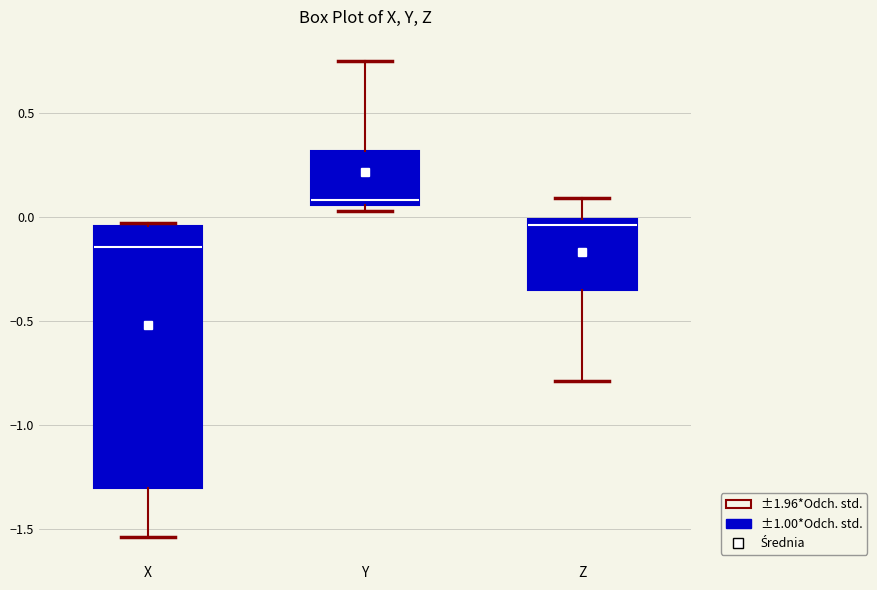

Which box's median line is the highest?

Y